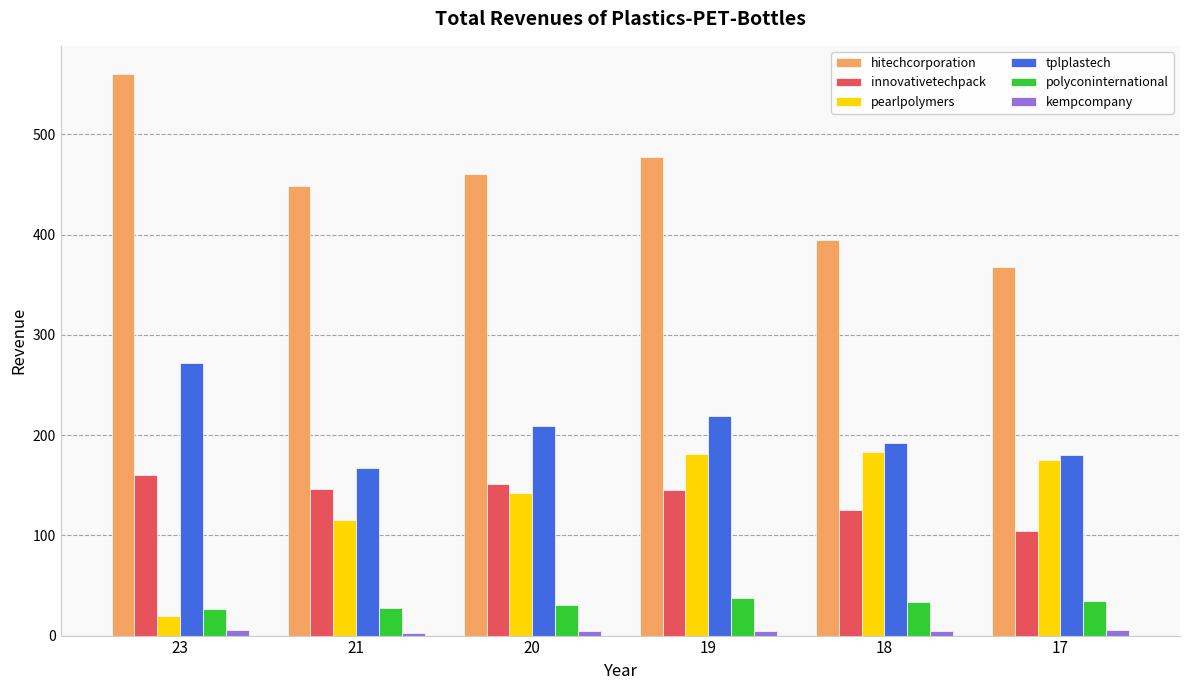

Which series has the largest range (max minus min)?

hitechcorporation